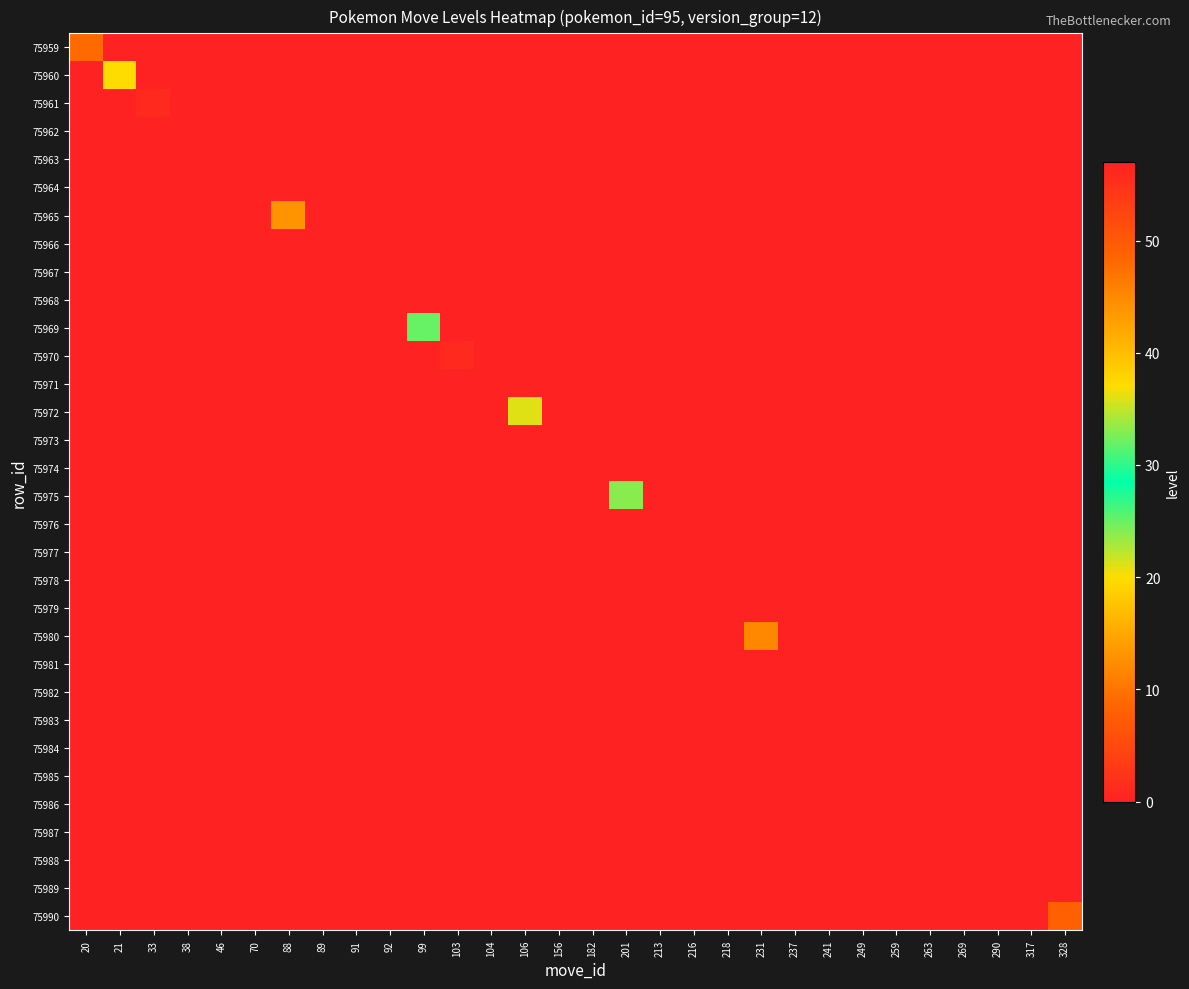

Count the number of data series in this chart.

32